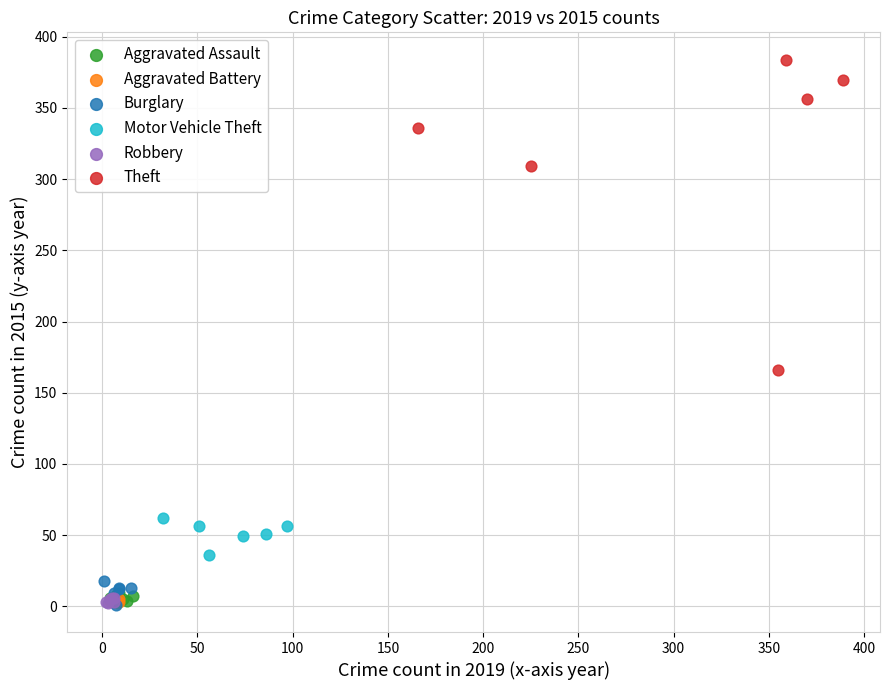

What are all the series names shown in the legend?

Aggravated Assault, Aggravated Battery, Burglary, Motor Vehicle Theft, Robbery, Theft